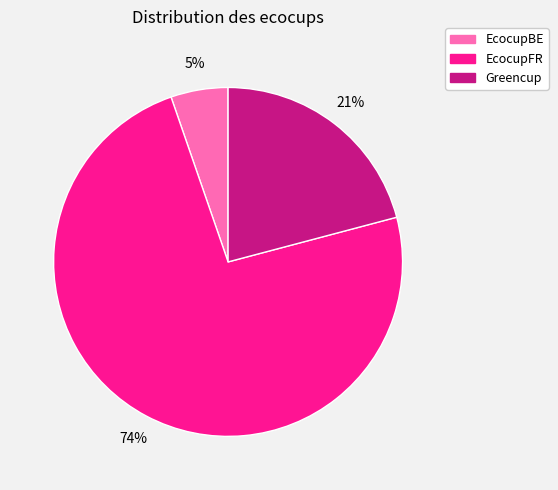

How many segments does this pie chart have?

3